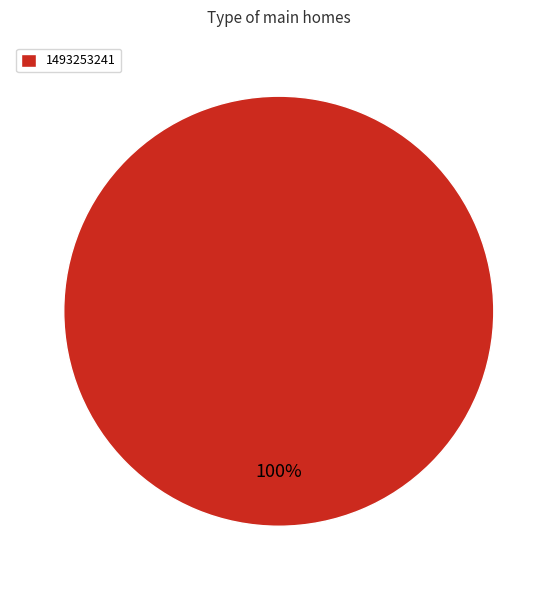

To the nearest percent, what portion does 1493253241 represent?

100%